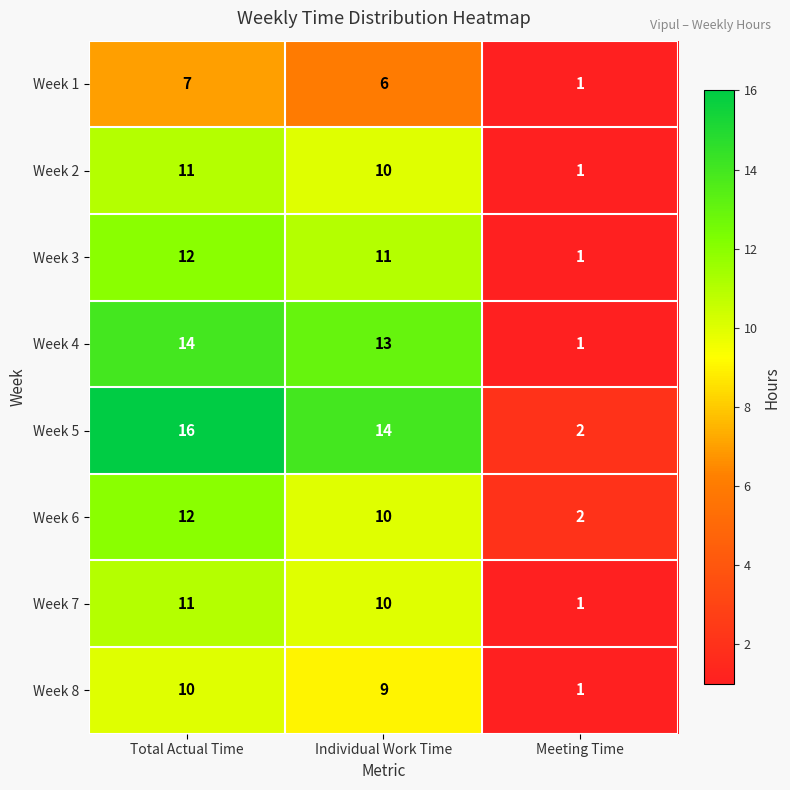

At how many categories does at least one series exceed 11?

2